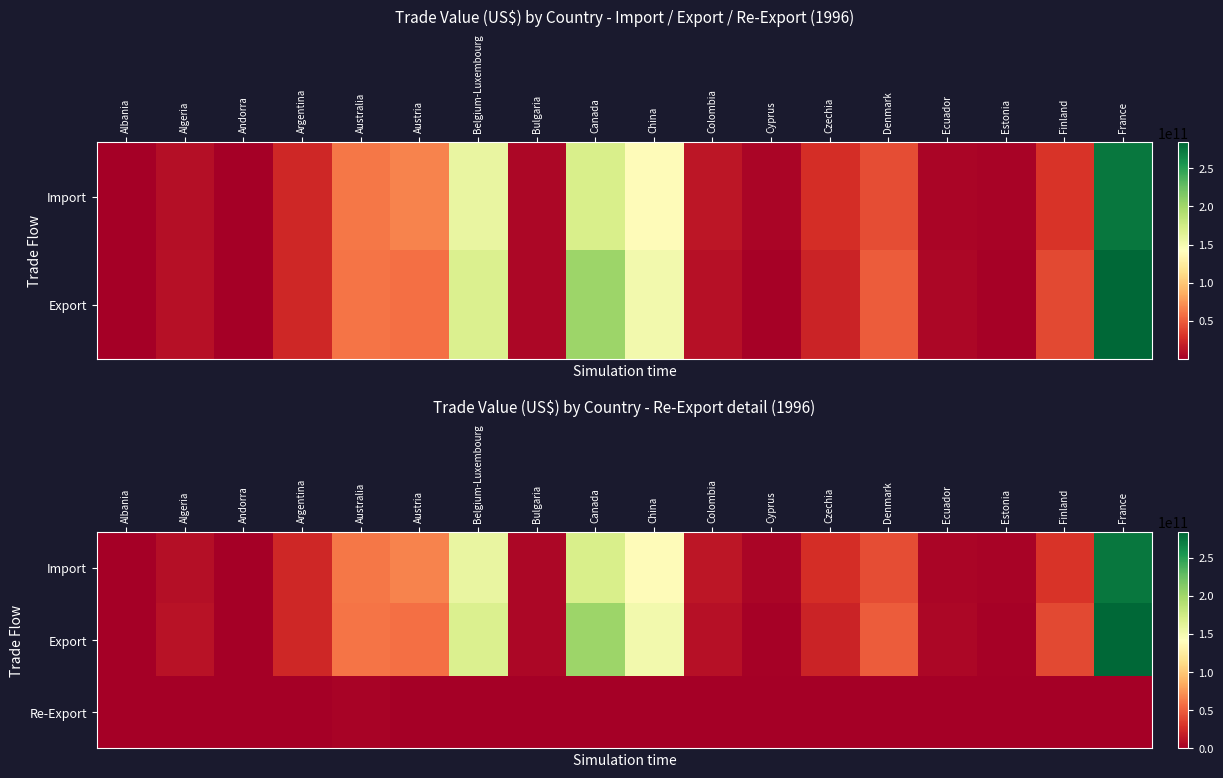

What is the difference between the highest and lowest values at Andorra?

1061358400